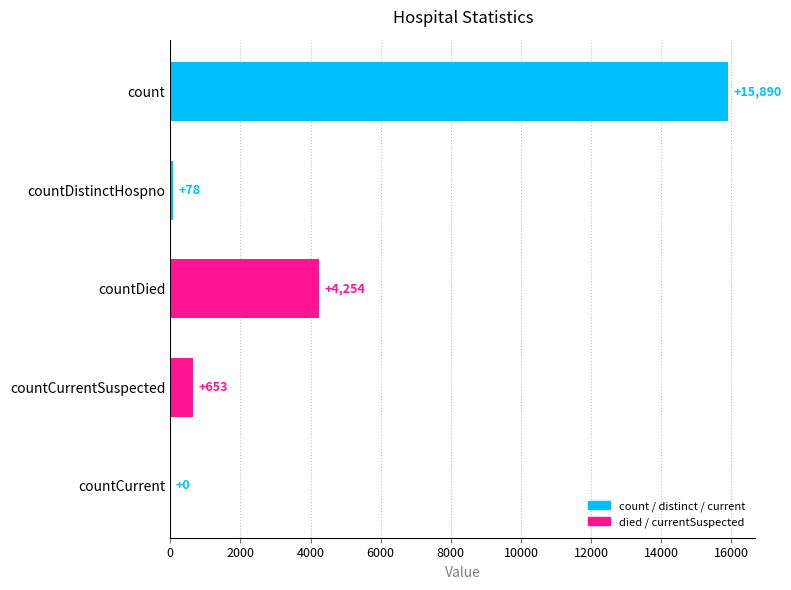

Reading top to bottom, what are all the values shown in this chart?

count=15890	countDistinctHospno=78	countDied=4254	countCurrentSuspected=653	countCurrent=0